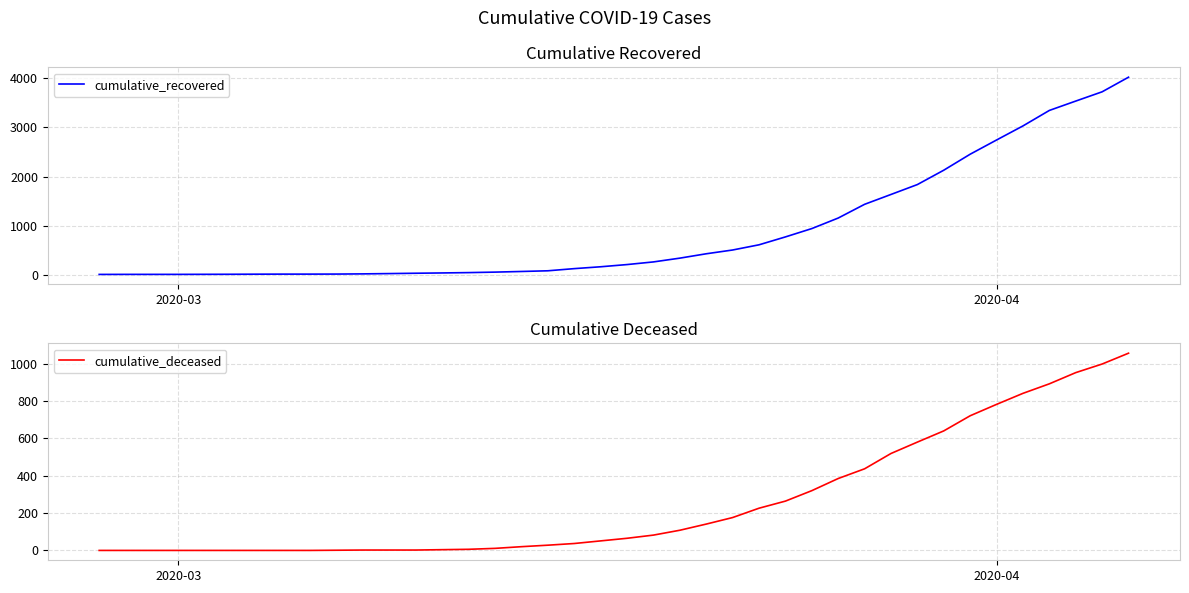

How many values in the cumulative_deceased series exceed 65?

19